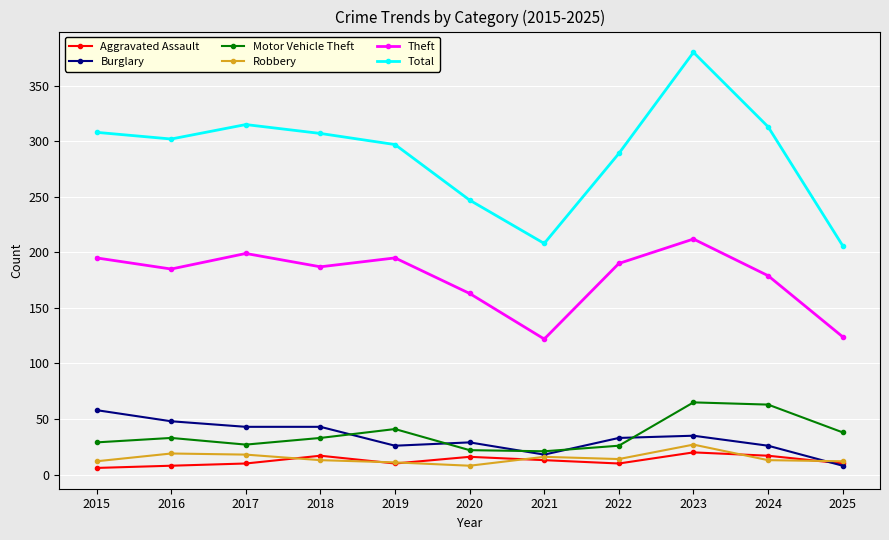

Where does the Theft series first go above 187?

2015